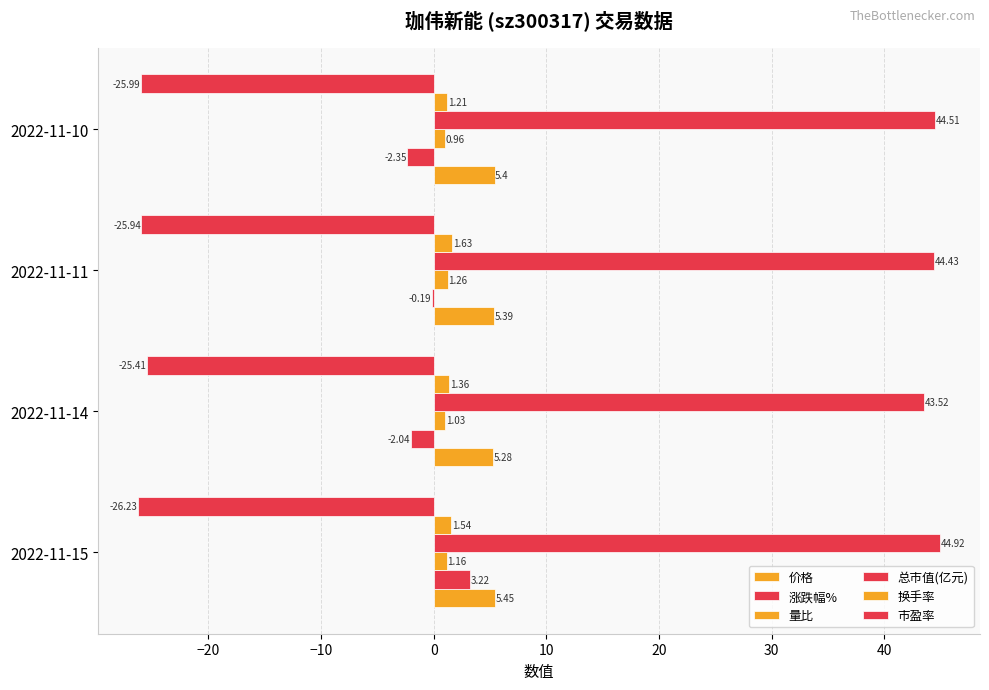

Reading left to right, list all the values displayed in this chart.

价格: 5.5	5.3	5.4	5.4
涨跌幅%: 3.2	-2.0	-0.2	-2.4
量比: 1.2	1.0	1.3	1.0
总市值(亿元): 44.9	43.5	44.4	44.5
换手率: 1.5	1.4	1.6	1.2
市盈率: -26.2	-25.4	-25.9	-26.0